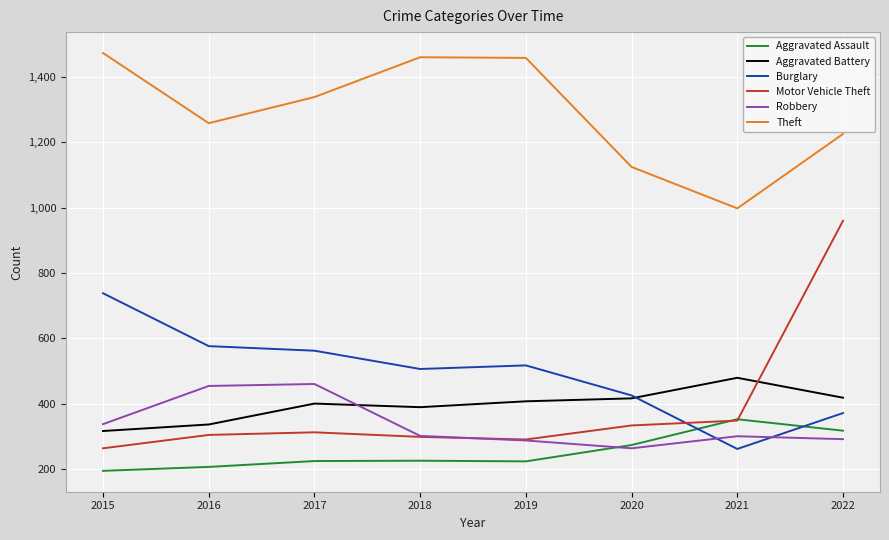

The value of Robbery at 2022 is 136. True or false?

False